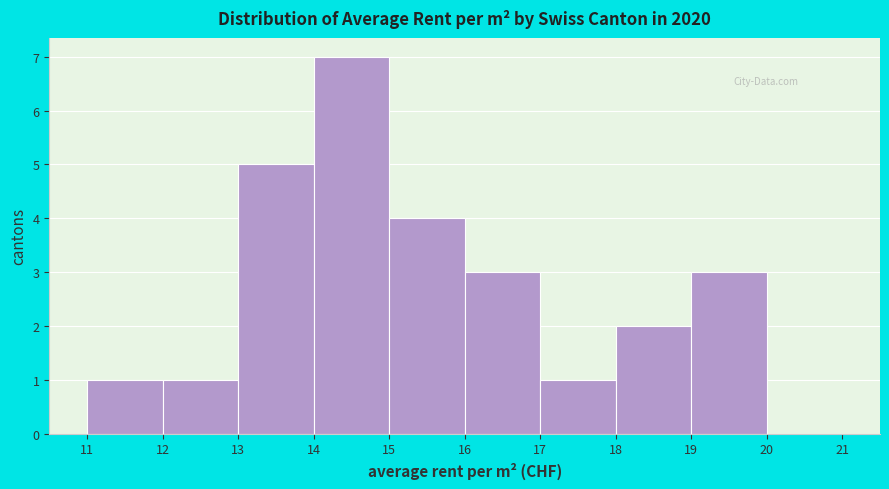

Reading left to right, list every bar in this chart as the range it spans on the x-axis followed by its height. The values are not printed on the chart, so give them approximately, as read against the axis.

11 to 12: 1
12 to 13: 1
13 to 14: 5
14 to 15: 7
15 to 16: 4
16 to 17: 3
17 to 18: 1
18 to 19: 2
19 to 20: 3
20 to 21: 0